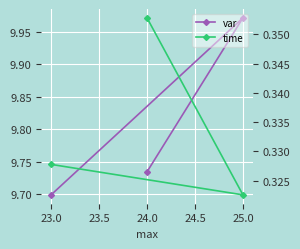

List the series in order of their peak value, highest first.

var, time